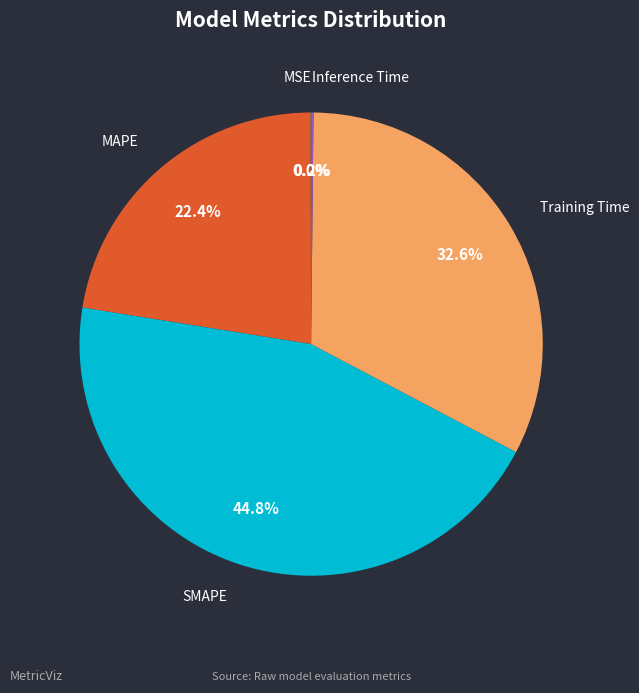

Does any single category account for the majority?

No